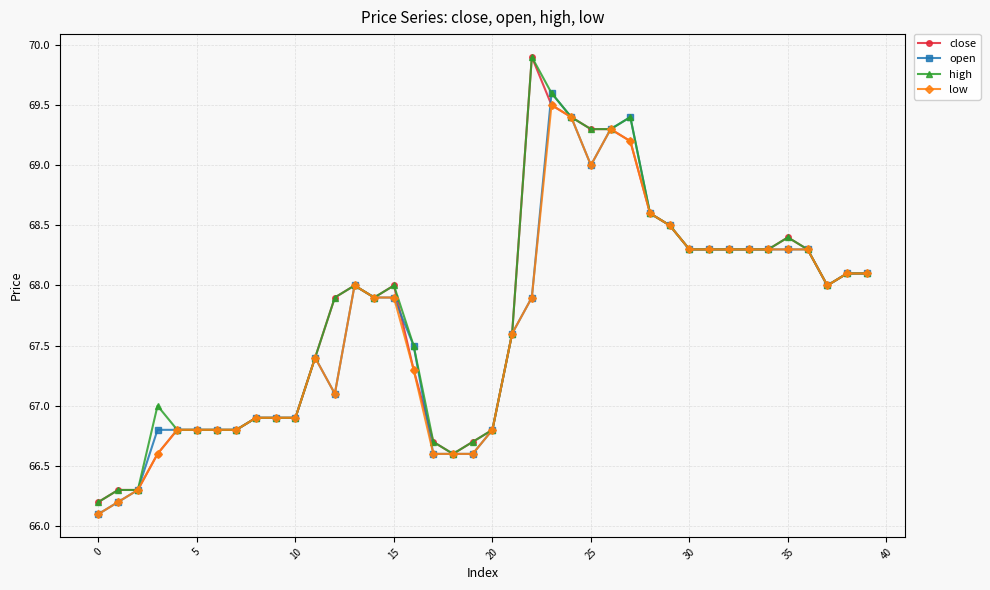

What is the highest value of the close series?

69.9